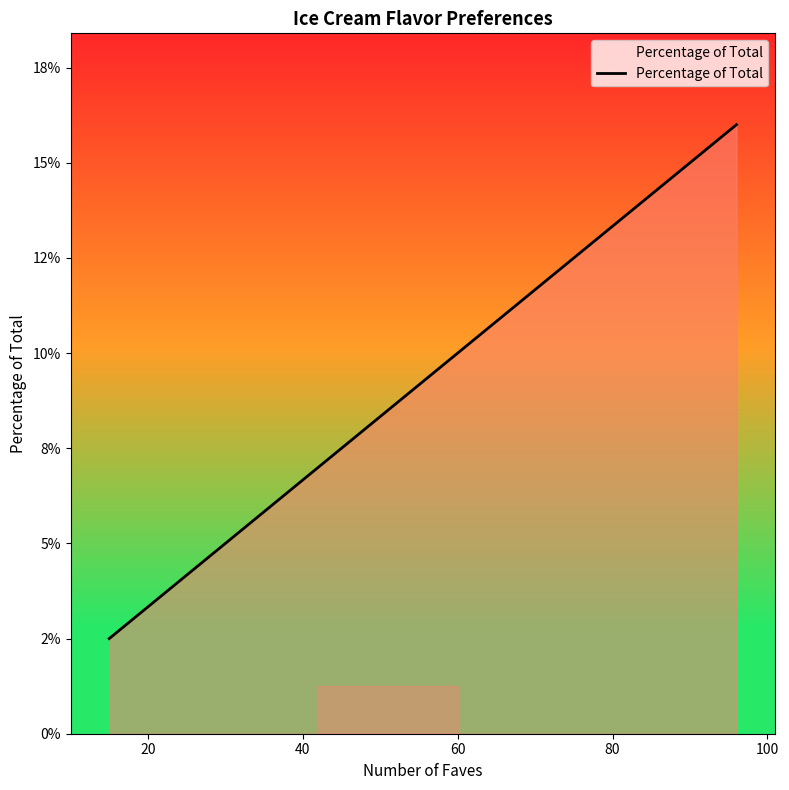

What is the difference between the second highest and minimum values?

0.1